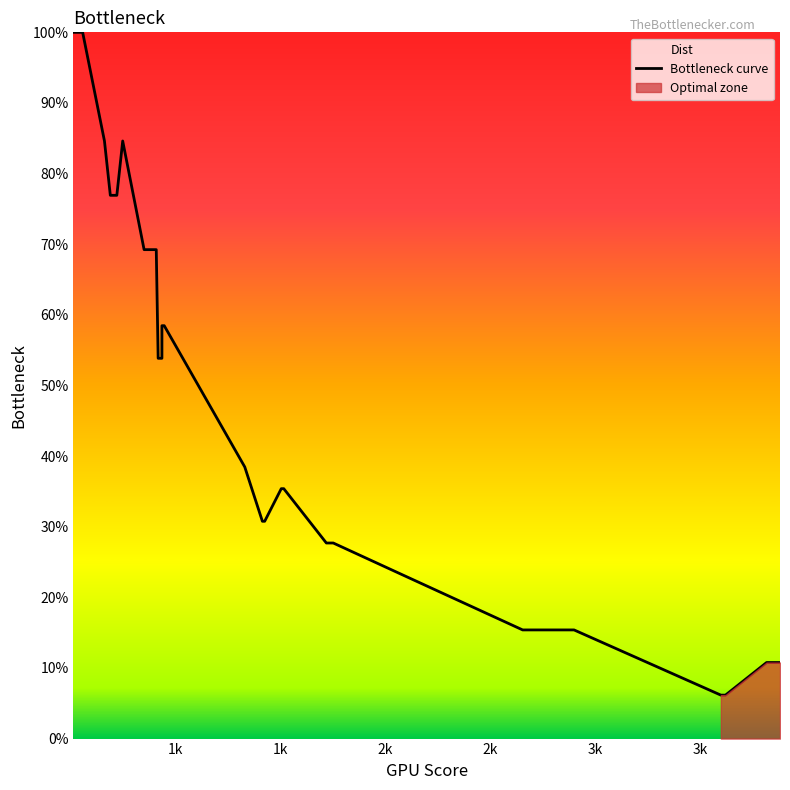

What is the minimum value shown in the chart?

6.2